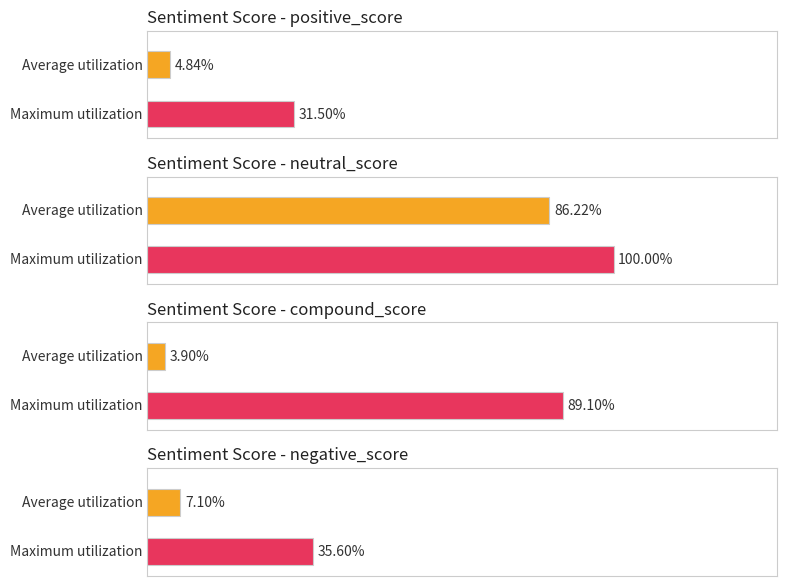

The compound_score series shows 0.6 at BBC. True or false?

False